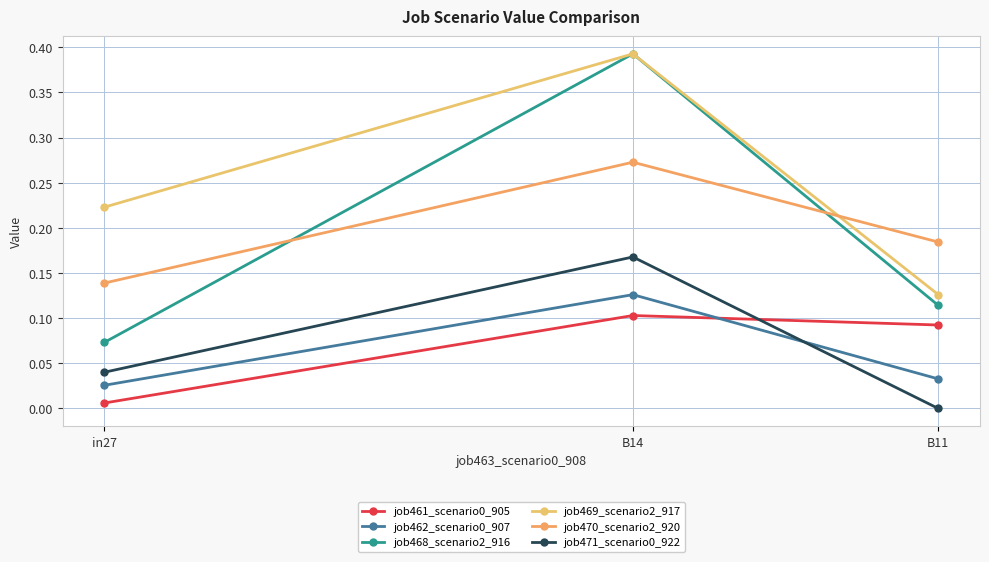

Which category has the highest value in the job470_scenario2_920 series?

B14